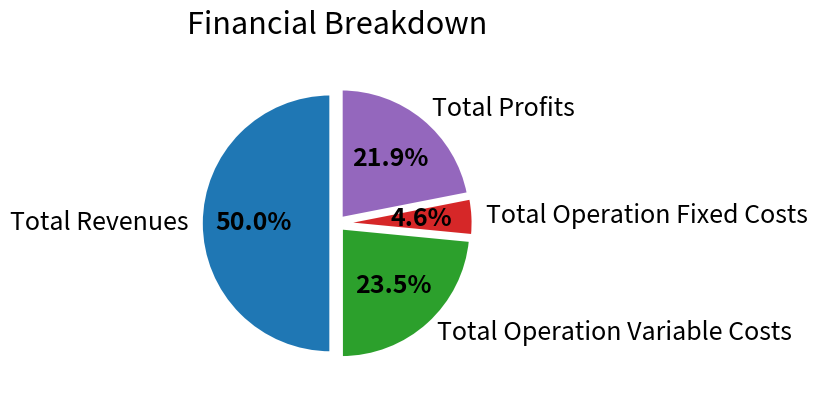

Rank the categories by value from lowest to highest.

Total Operation Fixed Costs, Total Profits, Total Operation Variable Costs, Total Revenues